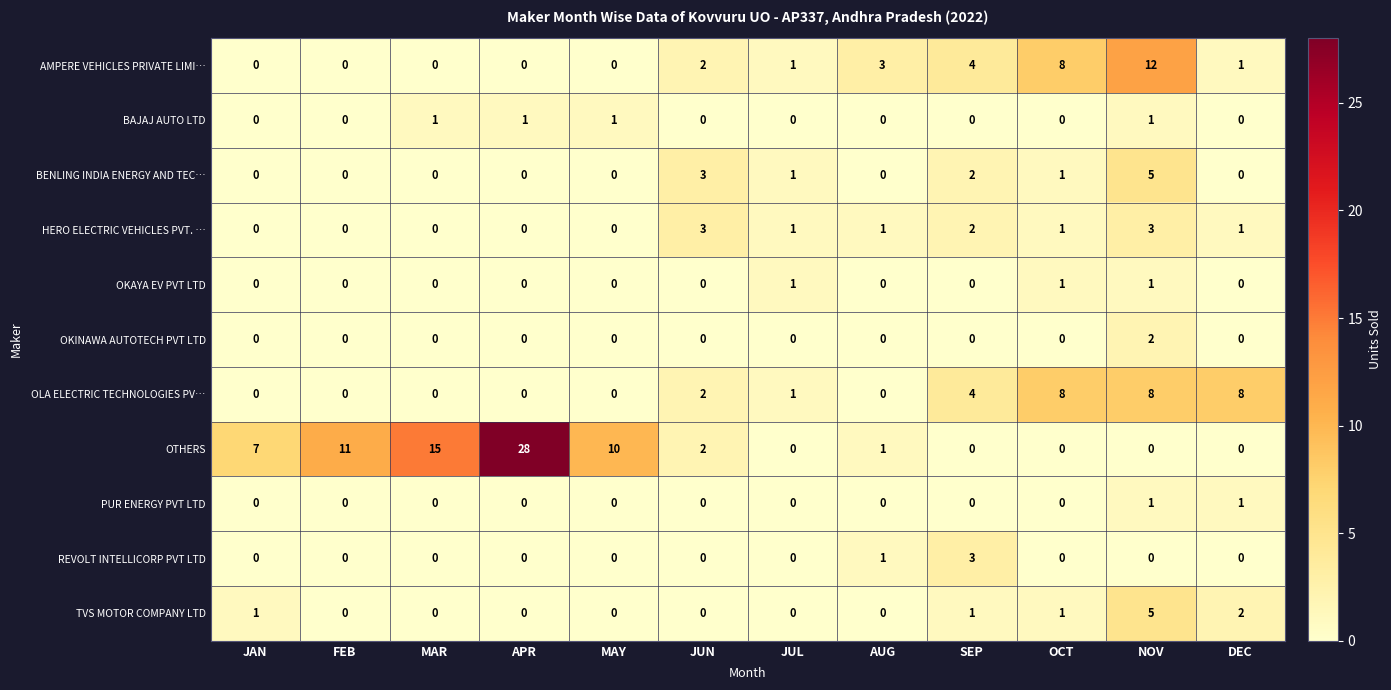

What is the spread (max minus min) of values at JAN?

7